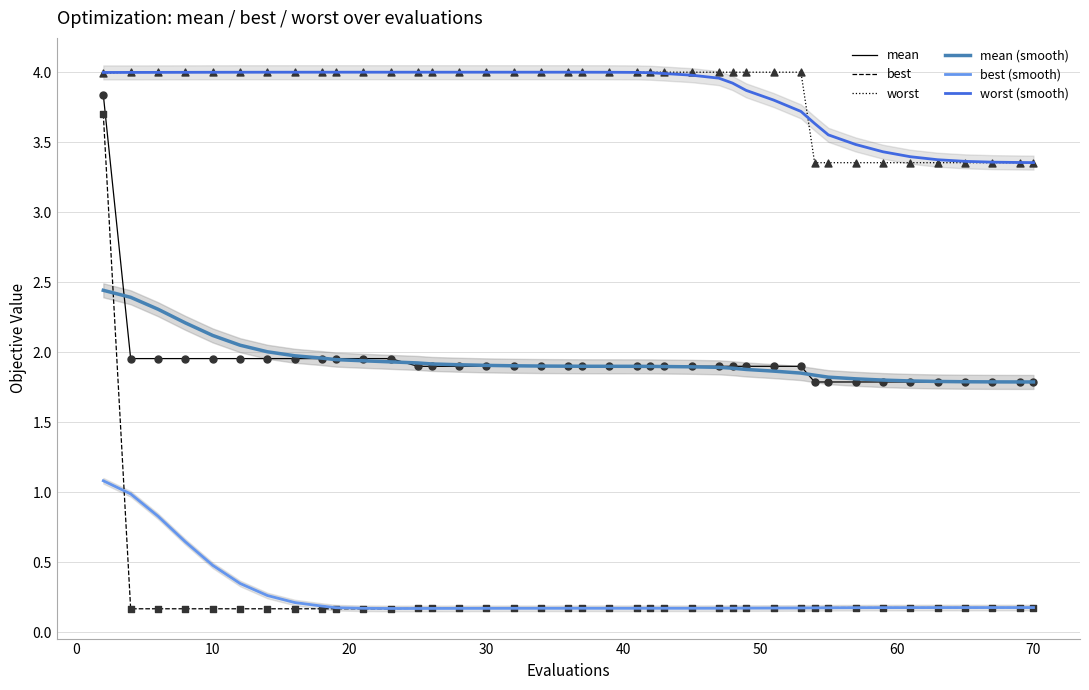

At how many categories does at least one series exceed 1?

40